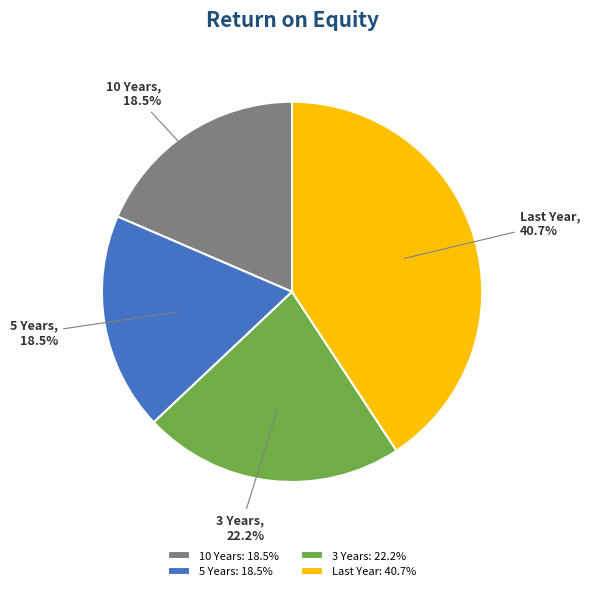

To the nearest percent, what percentage of the pie is 3 Years?

22%